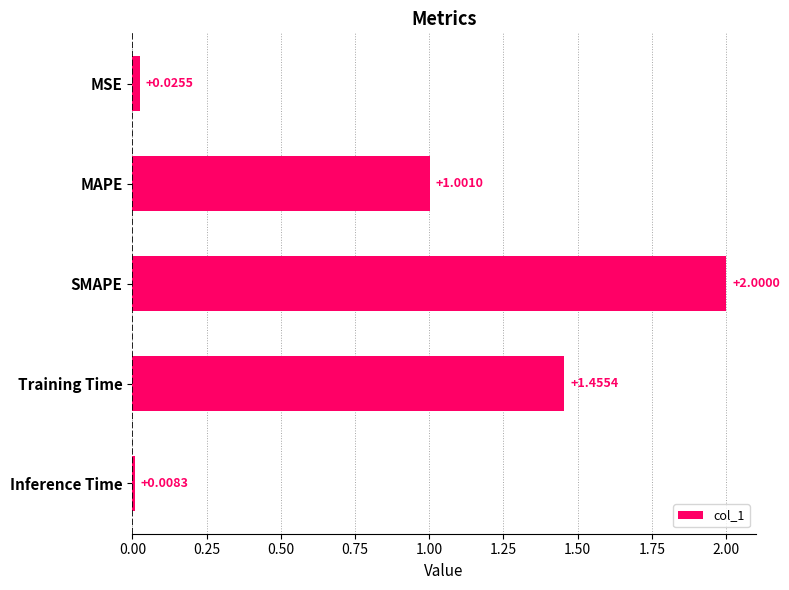

Approximately how many times larger is the value at MAPE compared to SMAPE?

0.5